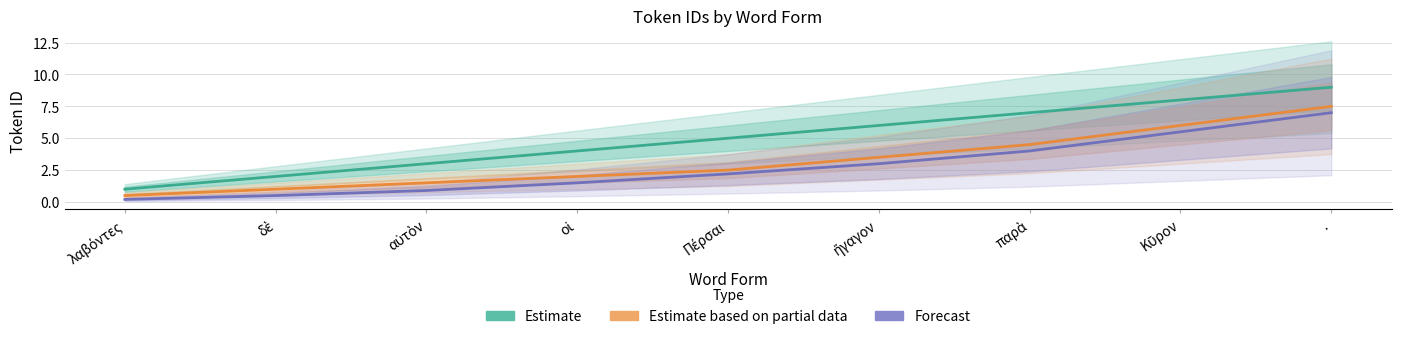

Reading left to right, list all the values displayed in this chart.

Estimate: 1.0	2.0	3.0	4.0	5.0	6.0	7.0	8.0	9.0
Estimate based on partial data: 0.5	1.0	1.5	2.0	2.5	3.5	4.5	6.0	7.5
Forecast: 0.2	0.5	0.9	1.5	2.2	3.0	4.0	5.5	7.0